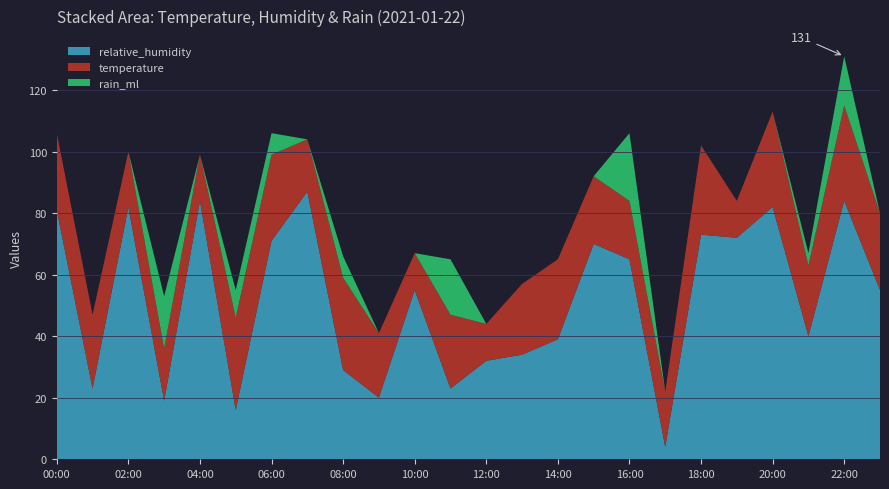

Reading right to left, extract all data points from this chart.

relative_humidity: 55	84	40	82	72	73	4	65	70	39	34	32	23	55	20	29	87	71	16	84	19	82	23	81
temperature: 25	31	23	31	12	29	18	19	22	26	23	12	24	12	21	30	17	28	30	15	17	18	24	25
rain_ml: 0	16	4	0	0	0	0	22	0	0	0	0	18	0	0	7	0	7	9	0	17	0	0	0